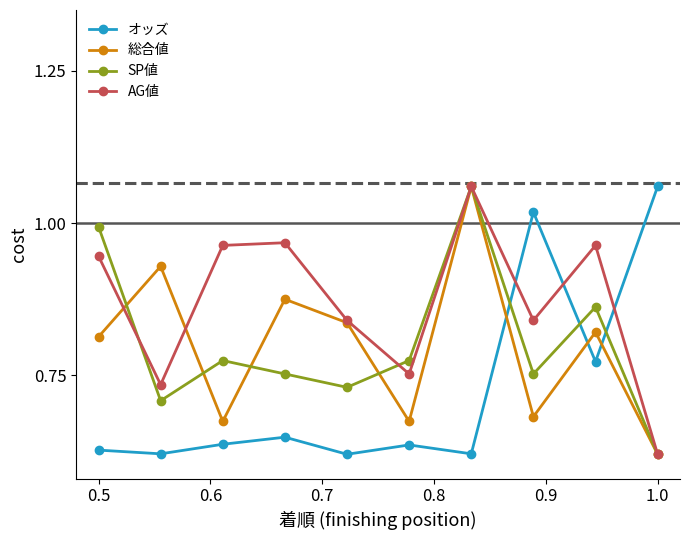

At how many categories does at least one series exceed 0?

10